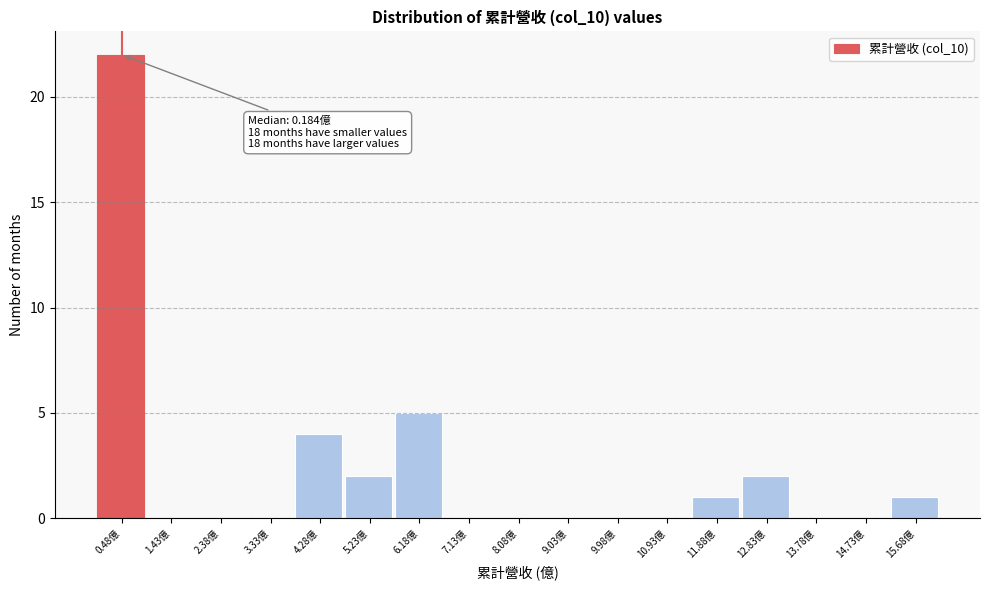

Over which range of the x-axis is the bar tallest?

0.0 to 1.0